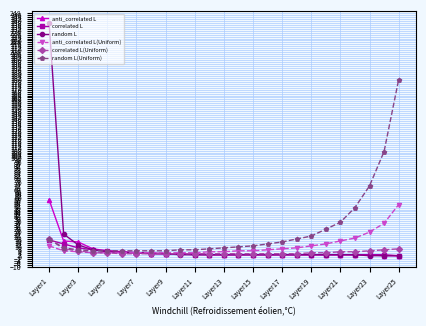

What is the highest value of the anti_correlated L series?

58